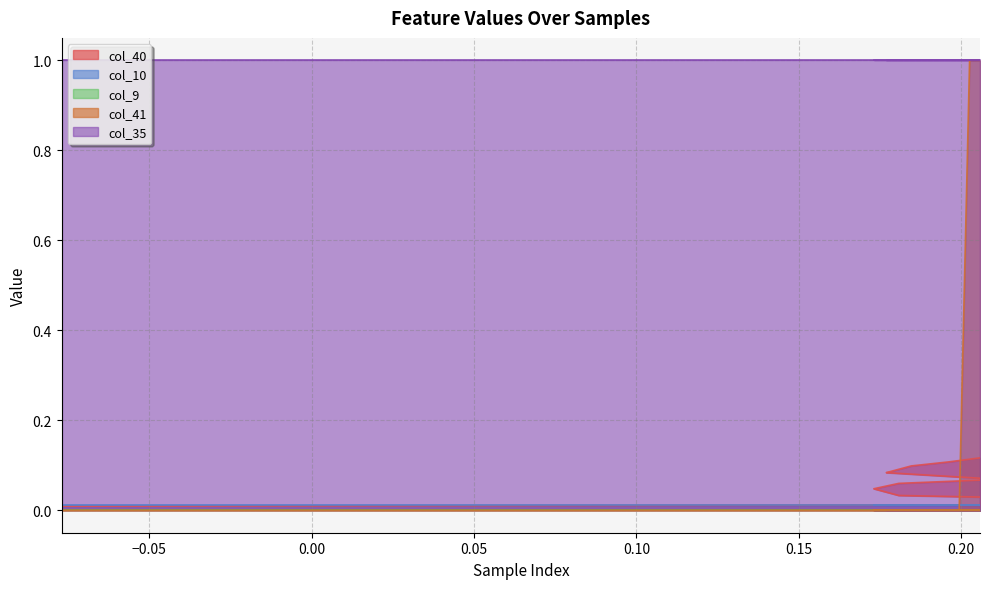

Reading left to right, transcribe all the data shown in this chart.

col_40: 0=0.0	1=0.0	2=0.0	3=0.0	4=0.0	5=0.0	6=0.0	7=0.0	8=0.0	9=0.0	10=0.0	11=0.0	12=0.0	13=0.0	14=0.0	15=0.0	16=0.0	17=0.1	18=0.1	19=0.1	20=0.1	21=0.1	22=0.1	23=0.1	24=0.1	25=0.1	26=0.1	27=0.1	28=0.1	29=0.1	30=0.1	31=0.1	32=0.1	33=0.1	34=0.1	35=0.1	36=0.1	37=0.1	38=0.1	39=0.1
col_10: 0=0.0	1=0.0	2=0.0	3=0.0	4=0.0	5=0.0	6=0.0	7=0.0	8=0.0	9=0.0	10=0.0	11=0.0	12=0.0	13=0.0	14=0.0	15=0.0	16=0.0	17=0.0	18=0.0	19=0.0	20=0.0	21=0.0	22=0.0	23=0.0	24=0.0	25=0.0	26=0.0	27=0.0	28=0.0	29=0.0	30=0.0	31=0.0	32=0.0	33=0.0	34=0.0	35=0.0	36=0.0	37=0.0	38=0.0	39=0.0
col_9: 0=0.0	1=0.0	2=0.0	3=0.0	4=0.0	5=0.0	6=0.0	7=0.0	8=0.0	9=0.0	10=0.0	11=0.0	12=0.0	13=0.0	14=0.0	15=0.0	16=0.0	17=0.0	18=0.0	19=0.0	20=0.0	21=0.0	22=0.0	23=0.0	24=0.0	25=0.0	26=0.0	27=0.0	28=0.0	29=0.0	30=0.0	31=0.0	32=0.0	33=0.0	34=0.0	35=0.0	36=0.0	37=0.0	38=0.0	39=0.0
col_41: 0=0.0	1=0.0	2=0.0	3=0.0	4=0.0	5=0.0	6=0.0	7=0.0	8=0.0	9=0.0	10=0.0	11=0.0	12=0.0	13=0.0	14=0.0	15=0.0	16=0.0	17=0.0	18=0.0	19=0.0	20=0.0	21=0.0	22=0.0	23=0.0	24=0.0	25=0.0	26=0.0	27=0.0	28=0.0	29=0.0	30=0.0	31=0.0	32=0.0	33=0.0	34=0.0	35=0.0	36=0.0	37=0.0	38=1.0	39=1.0
col_35: 0=1.0	1=1.0	2=1.0	3=1.0	4=1.0	5=1.0	6=1.0	7=1.0	8=1.0	9=1.0	10=1.0	11=1.0	12=1.0	13=1.0	14=1.0	15=1.0	16=1.0	17=1.0	18=1.0	19=1.0	20=1.0	21=1.0	22=1.0	23=1.0	24=1.0	25=1.0	26=1.0	27=1.0	28=1.0	29=1.0	30=1.0	31=1.0	32=1.0	33=1.0	34=1.0	35=1.0	36=1.0	37=1.0	38=1.0	39=1.0